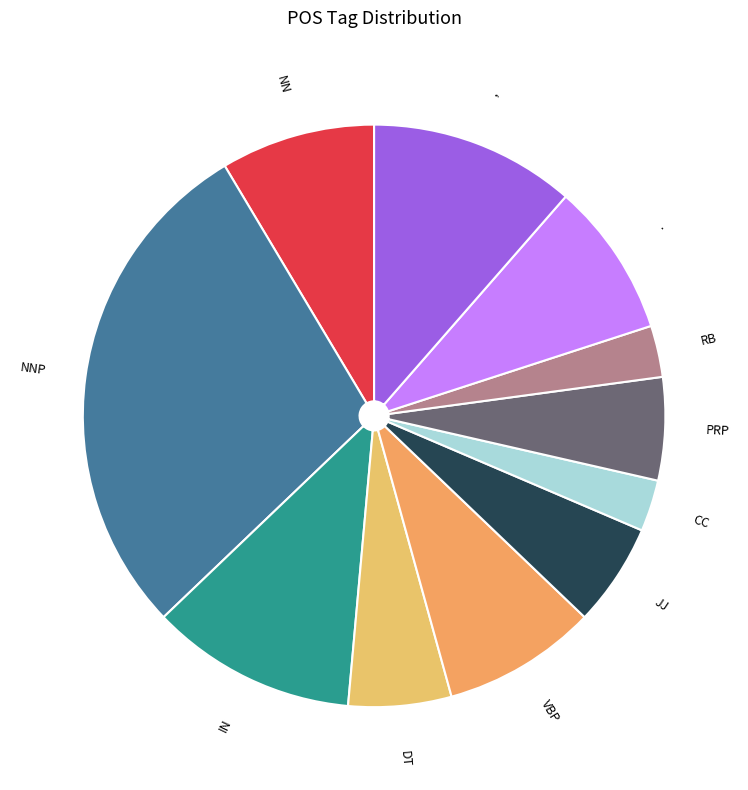

The , slice represents 1% of the pie. True or false?

False